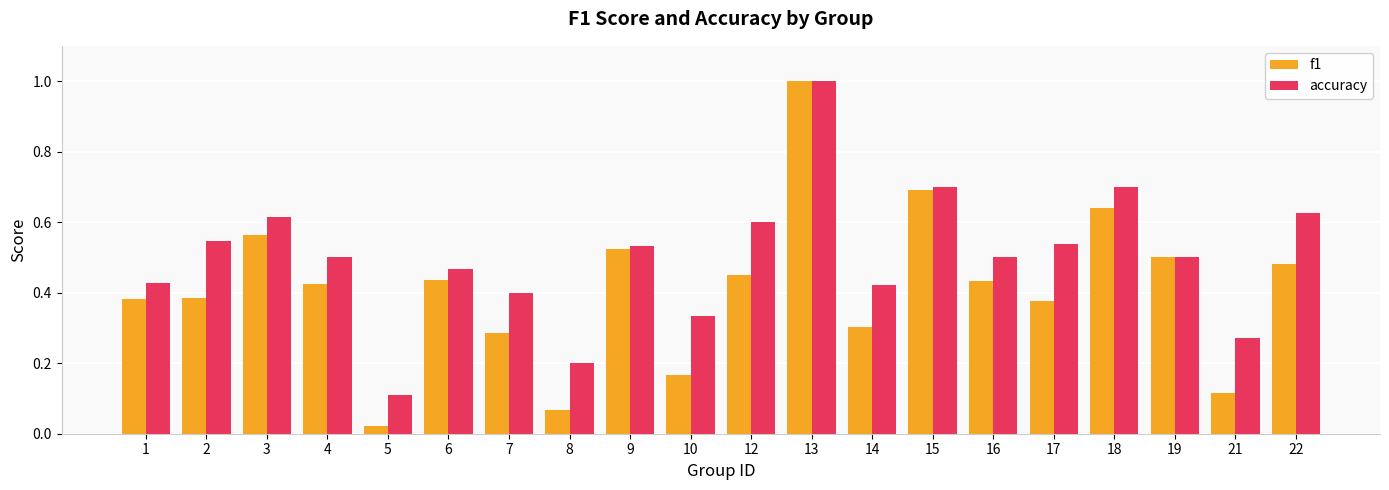

What is the maximum value shown in the chart?

1.0